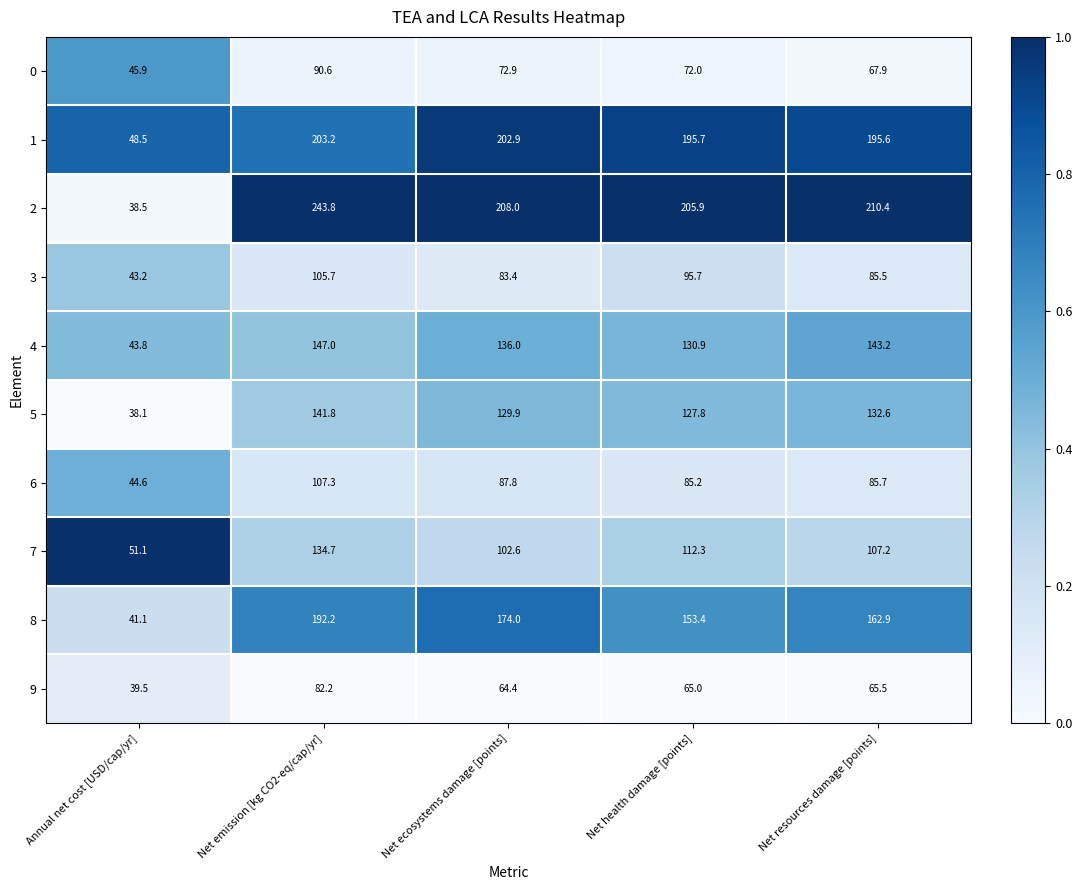

Which category has the lowest value across all series?

Annual net cost [USD/cap/yr]